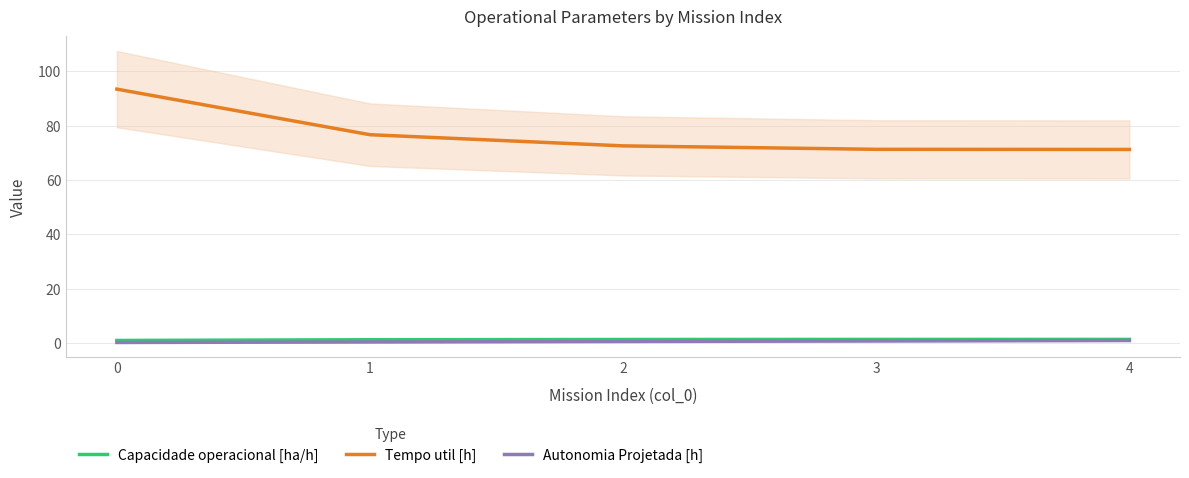

What is the value of the Tempo util [h] point at the 2nd from the left?

76.7